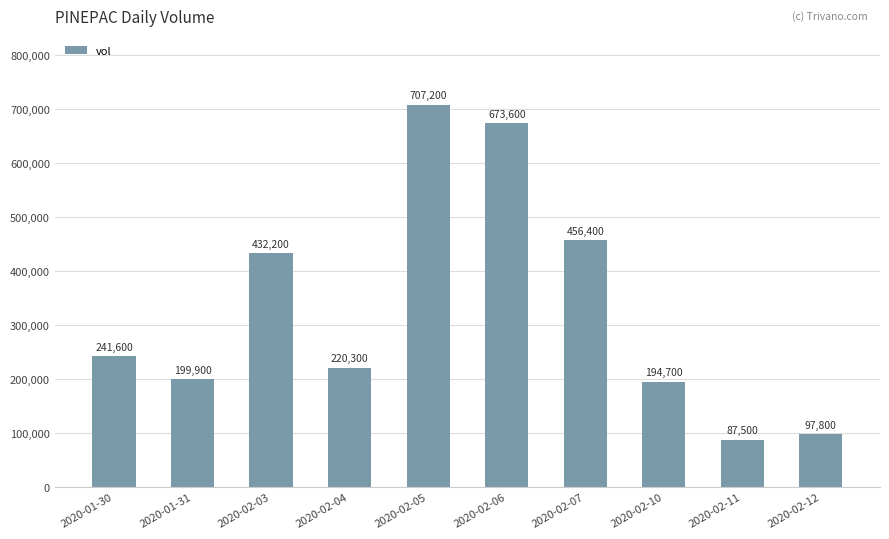

What is the average value?

331120